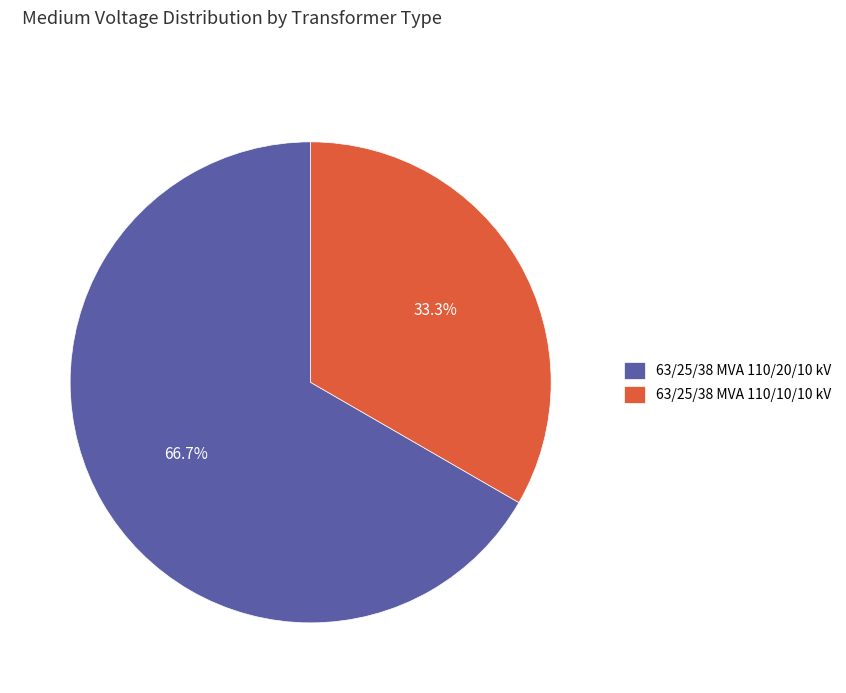

To the nearest percent, what percentage of the pie is 63/25/38 MVA 110/10/10 kV?

33%